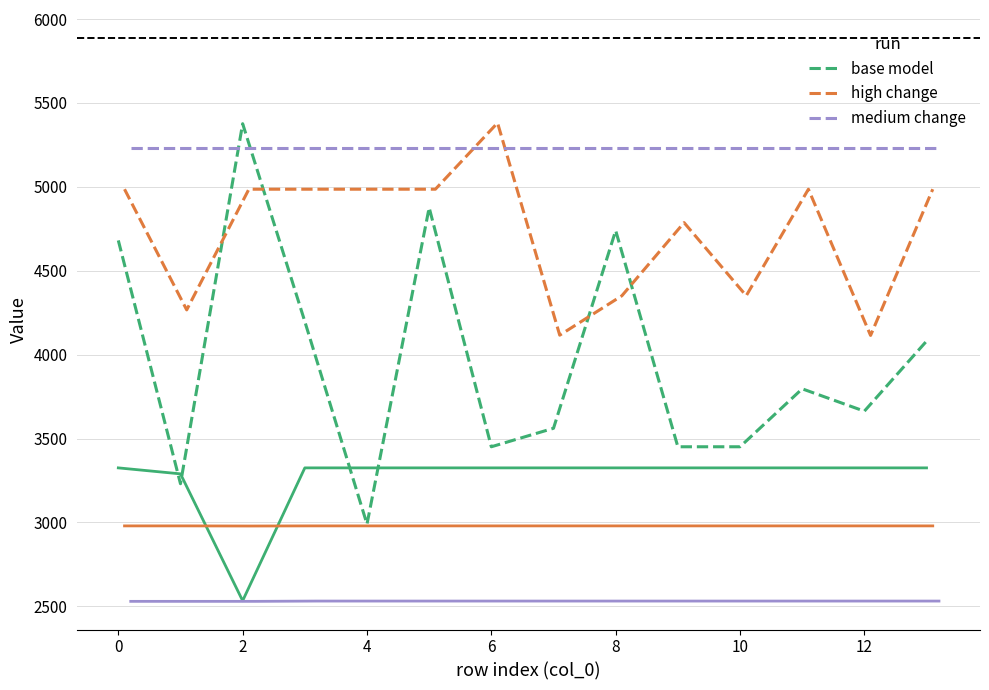

At how many categories does at least one series exceed 3919?

14